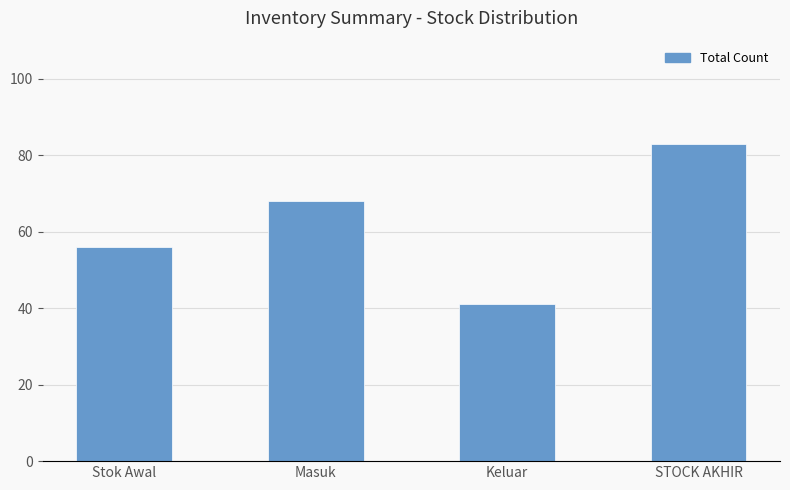

What is the change in value from Stok Awal to STOCK AKHIR?

+27